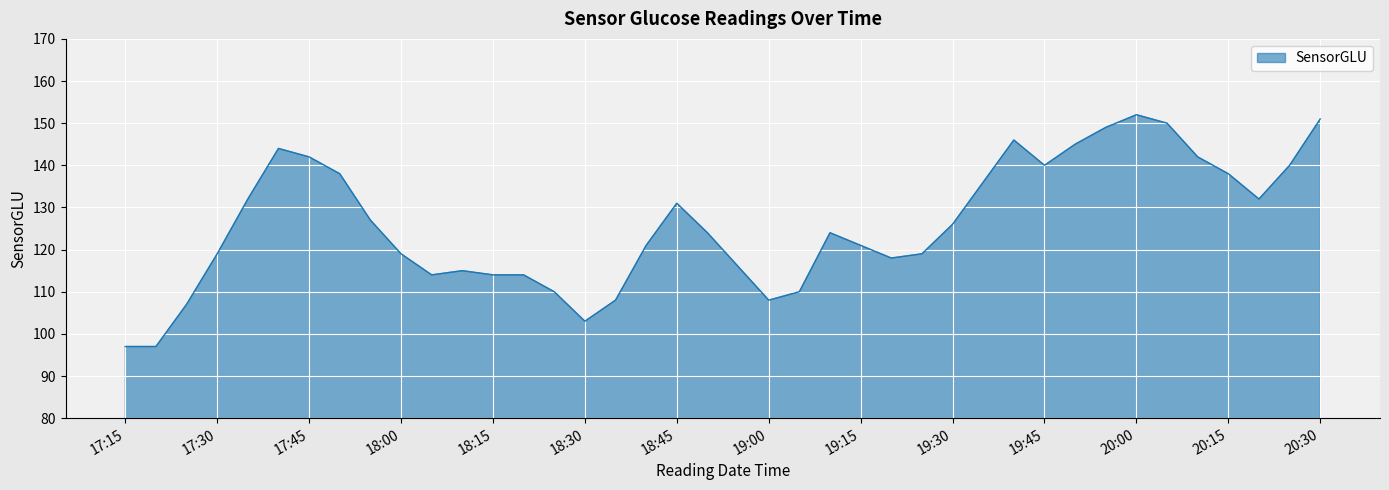

Does the chart have visible grid lines?

Yes